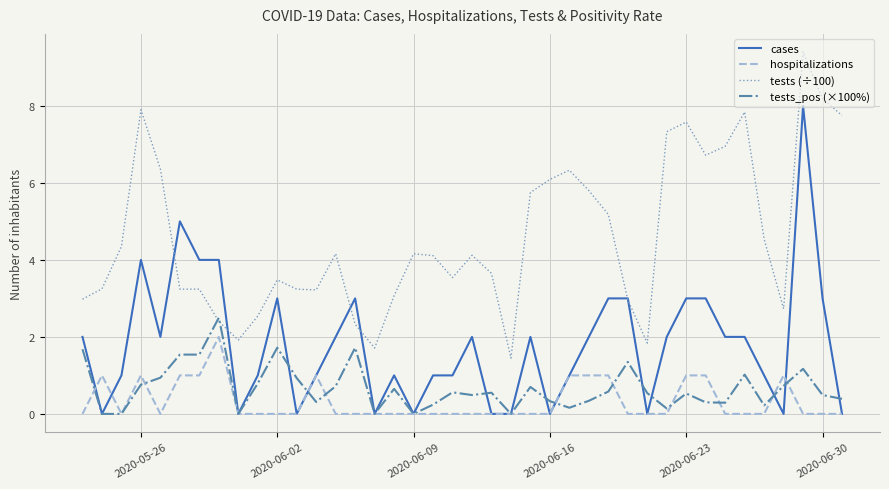

What is the greatest value displayed?

9.4